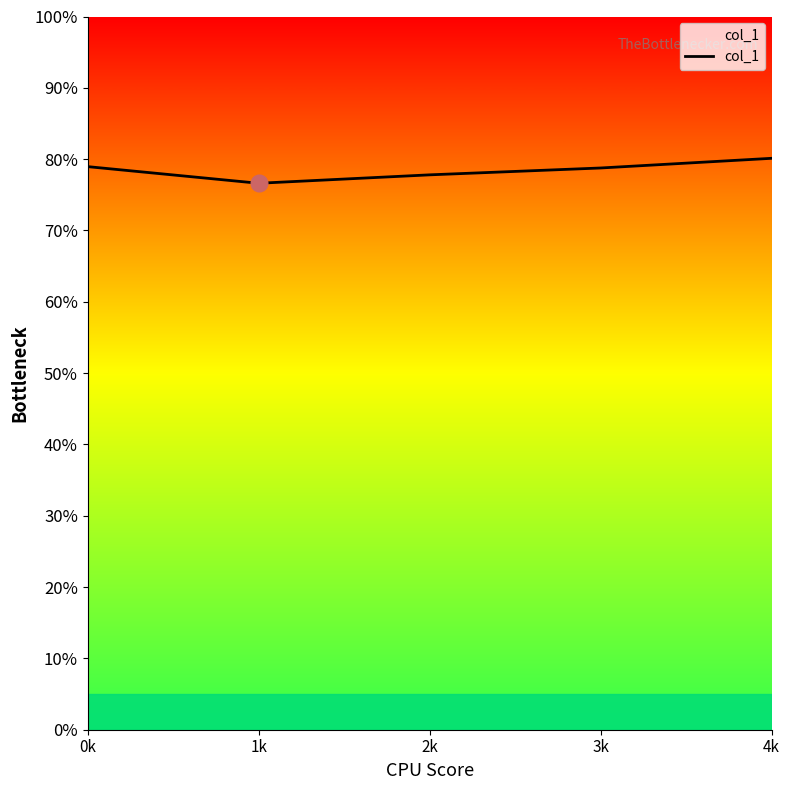

Is this an area chart (filled region under the line)?

Yes